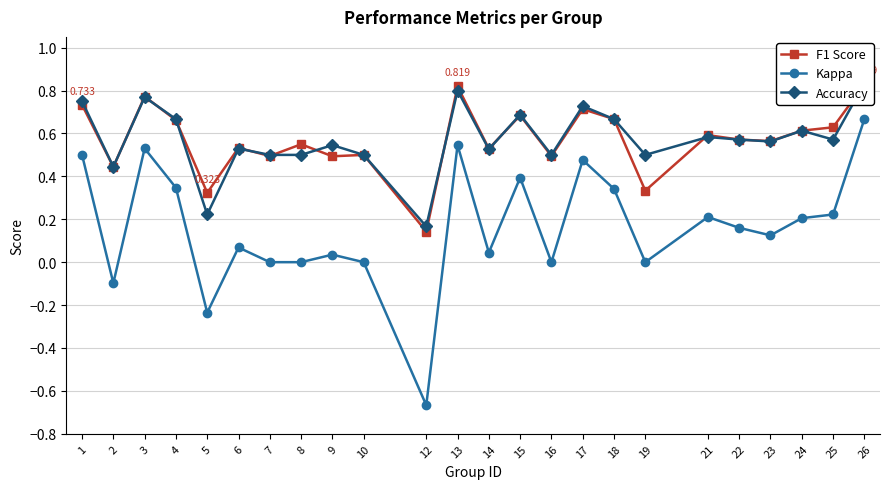

How many negative values does the Kappa series have?

3